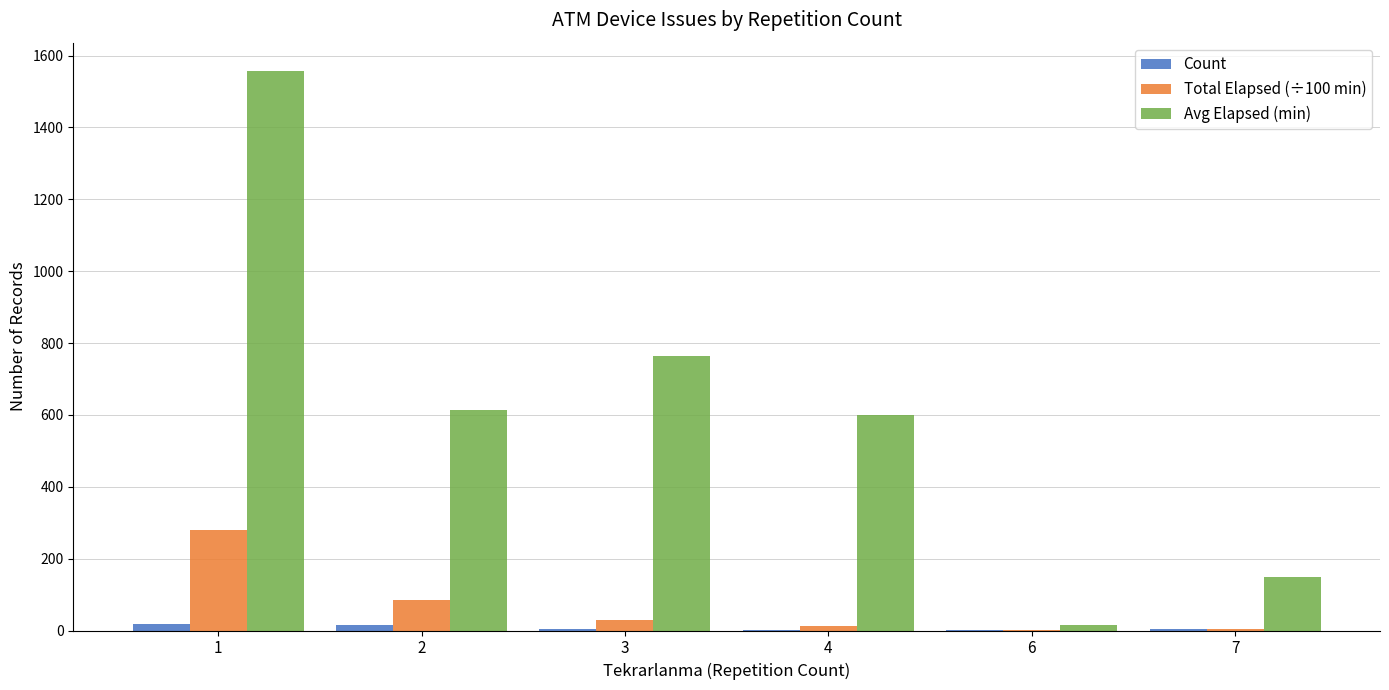

Which series has the largest total across all categories?

Avg Elapsed (min)